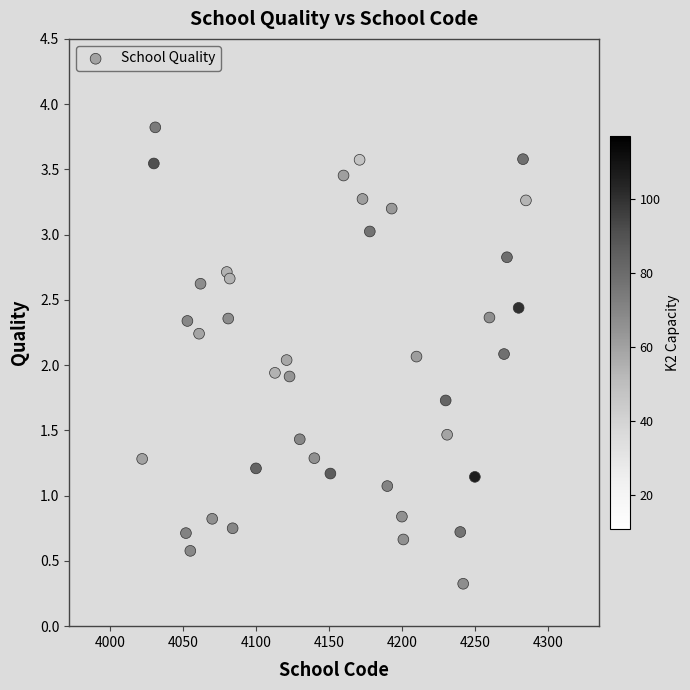

What is the range of X values (max minus min)?

263.0